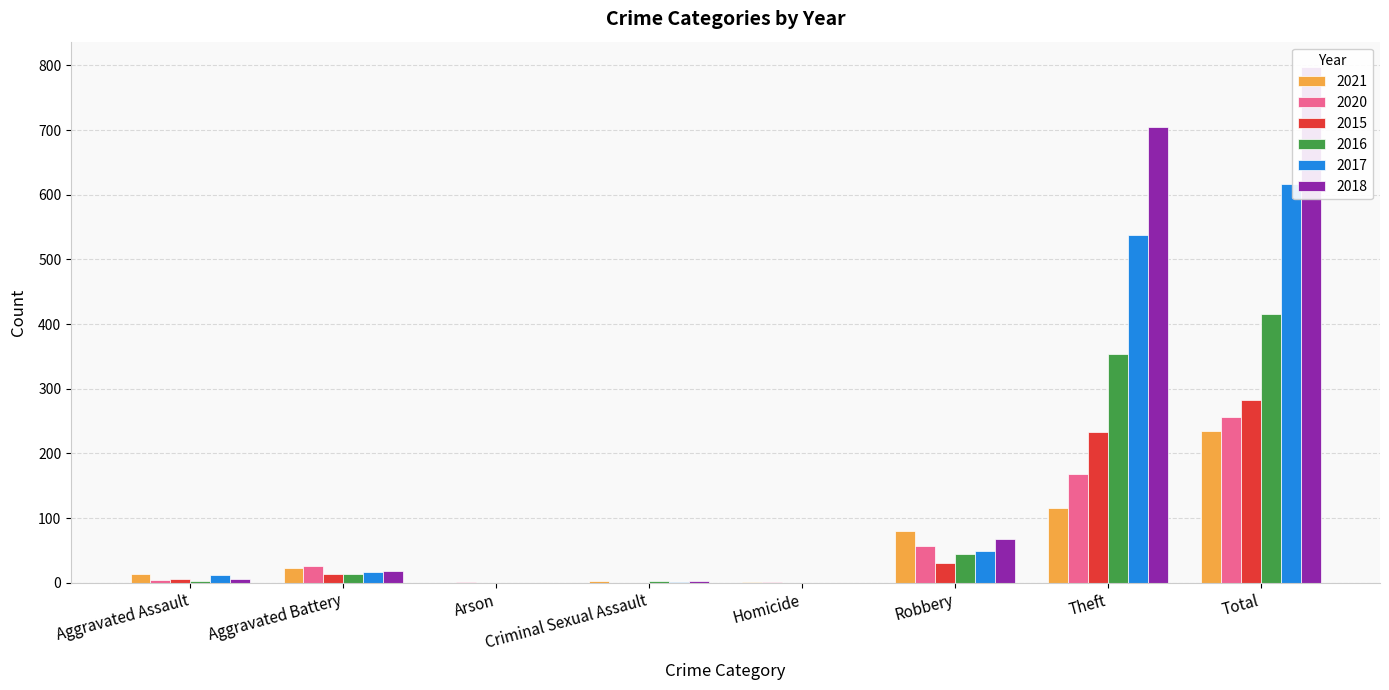

How many data points in 2016 are less than 13?

4